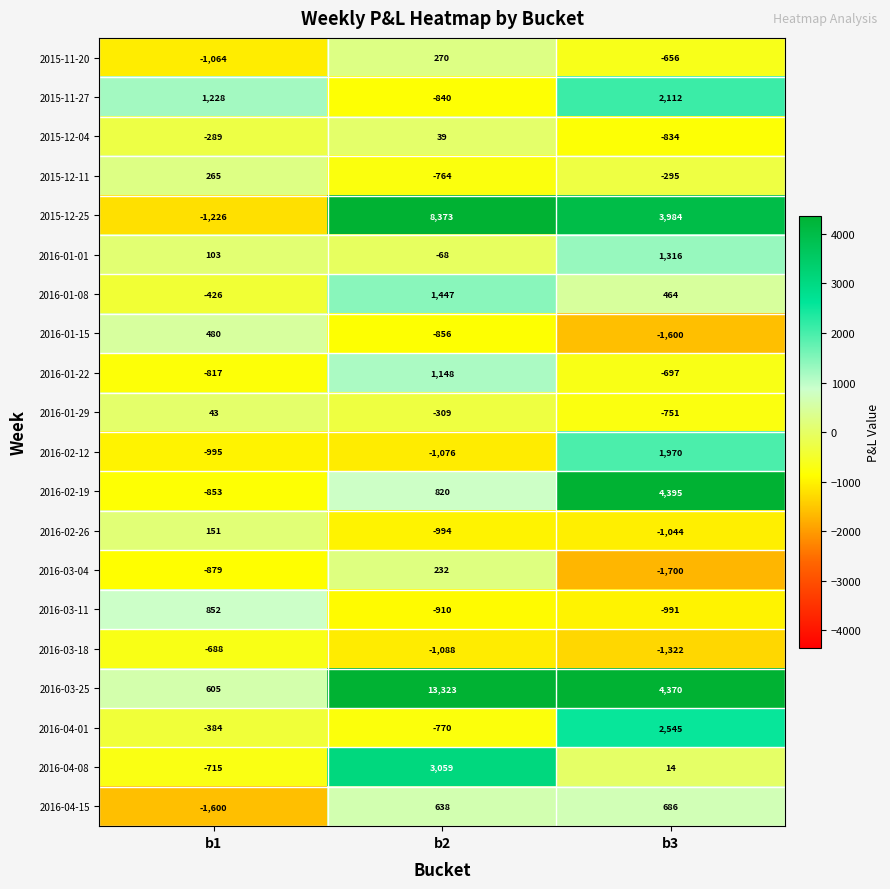

Count the number of categories in the chart.

3